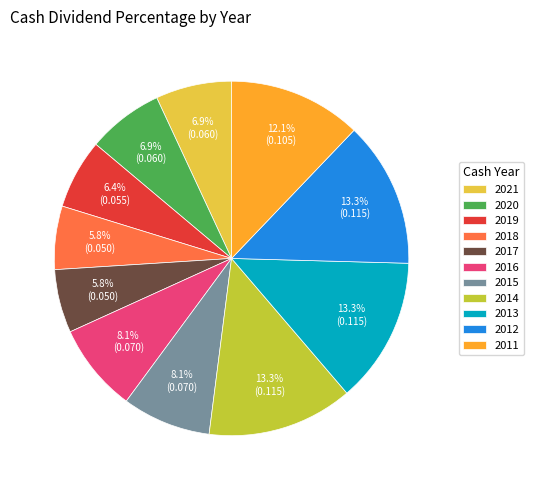

Does any single category account for the majority?

No